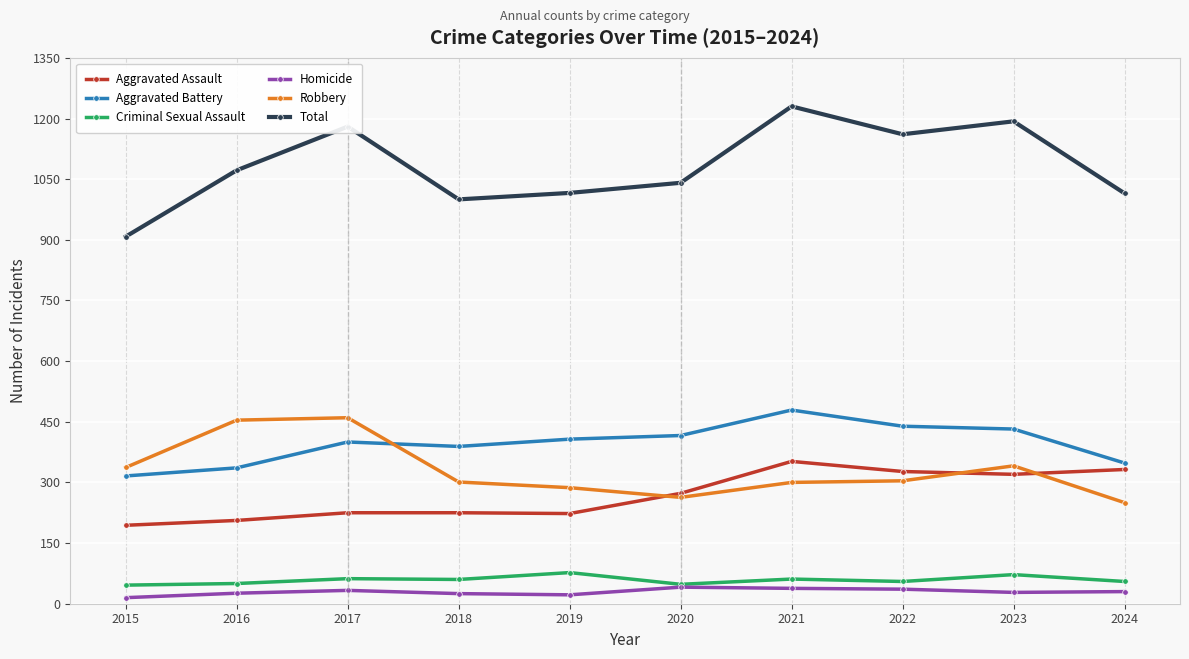

The value of Aggravated Assault at 2021 is 352. True or false?

True